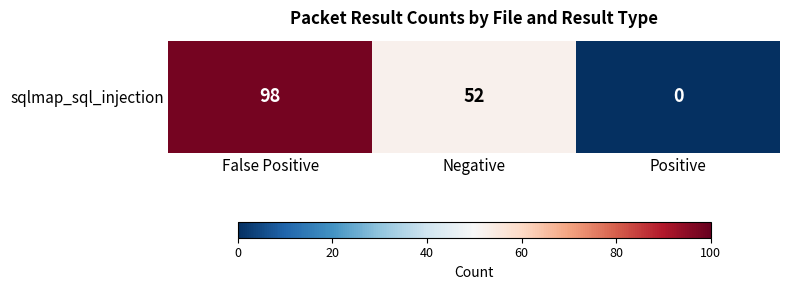

What is the maximum value shown in the chart?

98